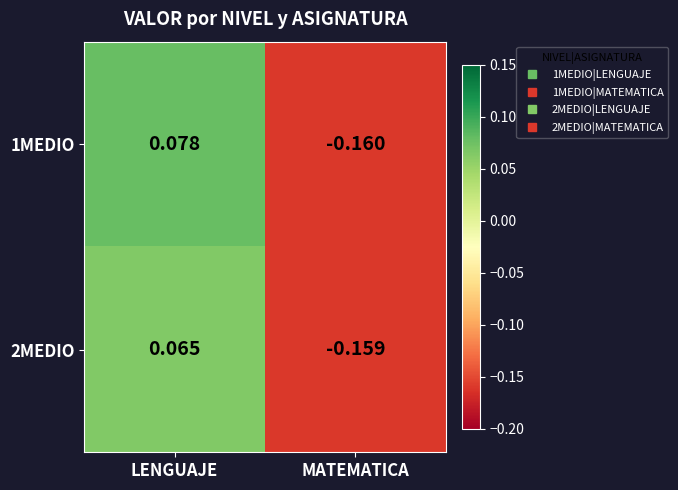

At which category is the sum across all series the highest?

LENGUAJE